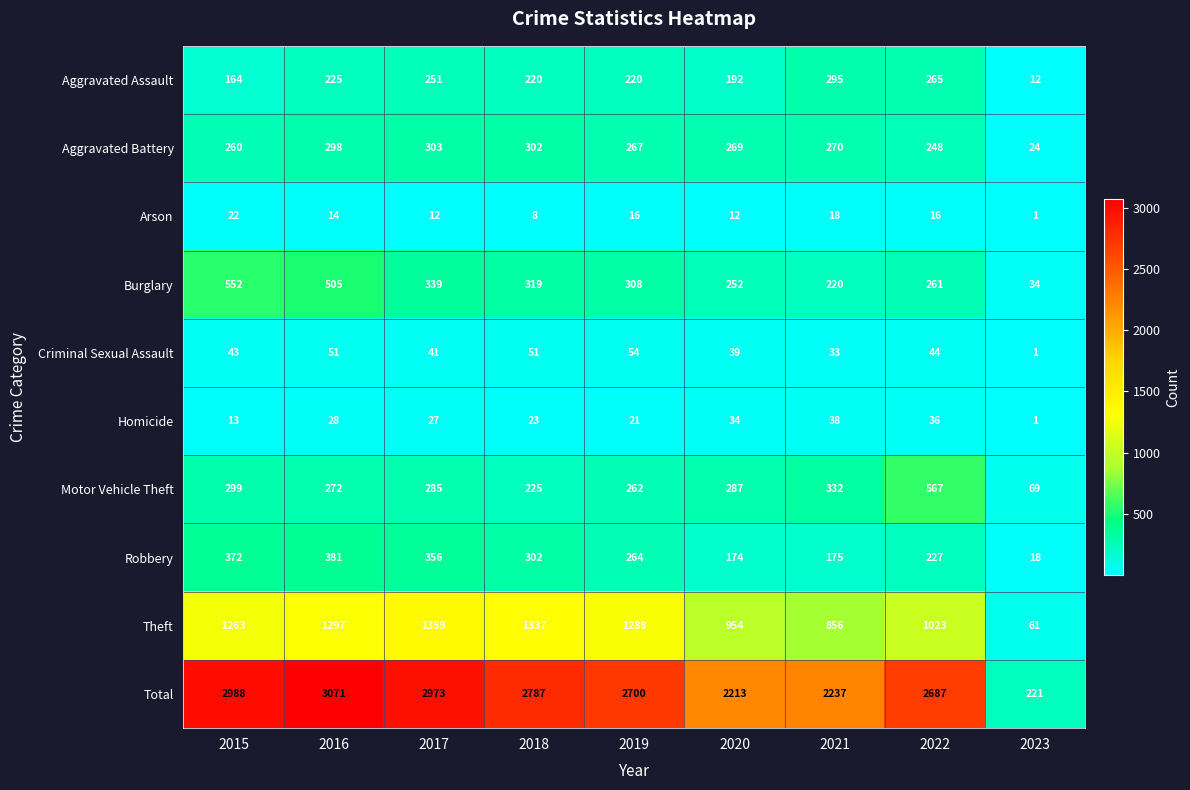

Between 2016 and 2021, which series saw the biggest shift?

Total